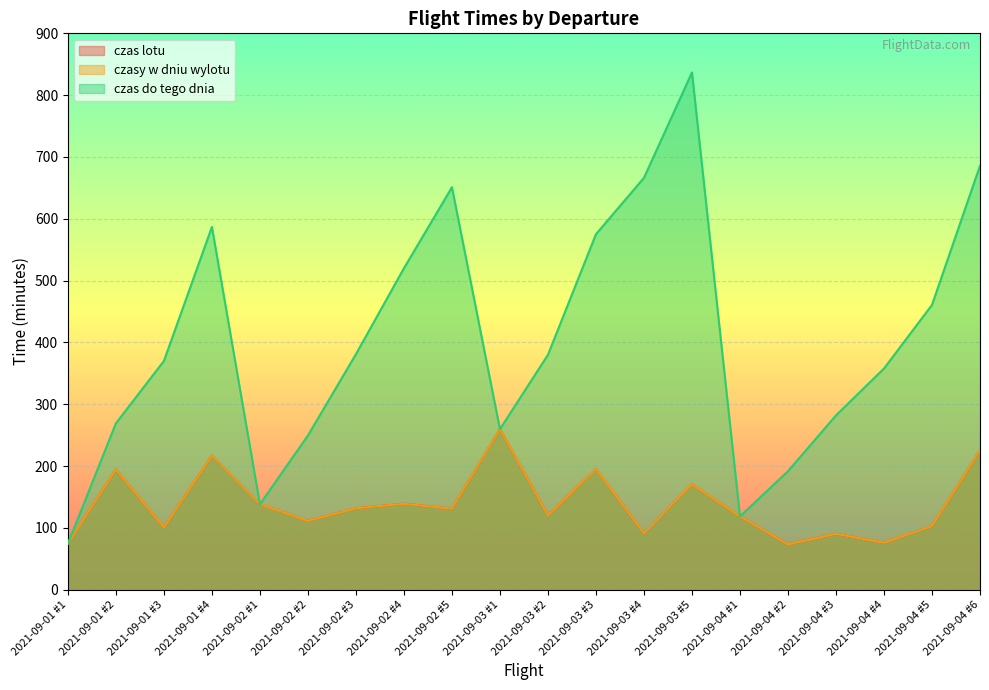

Is the value of czas lotu at 2021-09-02 #5 greater than the value of czasy w dniu wylotu at 2021-09-03 #5?

No